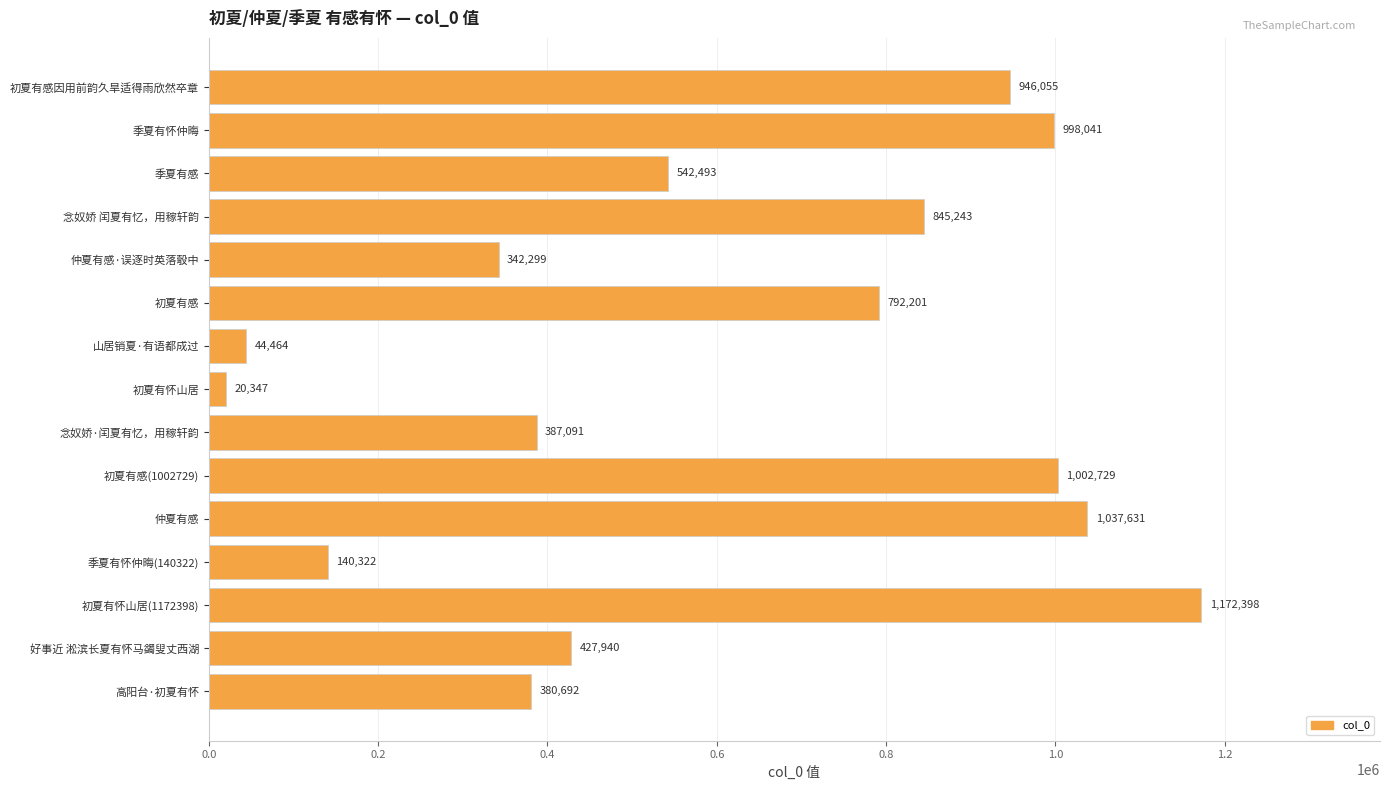

Reading bottom to top, extract all data points from this chart.

高阳台·初夏有怀=380692	好事近 淞滨长夏有怀马蠲叟丈西湖=427940	初夏有怀山居(1172398)=1172398	季夏有怀仲晦(140322)=140322	仲夏有感=1037631	初夏有感(1002729)=1002729	念奴娇·闰夏有忆，用稼轩韵=387091	初夏有怀山居=20347	山居销夏·有语都成过=44464	初夏有感=792201	仲夏有感·误逐时英落彀中=342299	念奴娇 闰夏有忆，用稼轩韵=845243	季夏有感=542493	季夏有怀仲晦=998041	初夏有感因用前韵久旱适得雨欣然卒章=946055